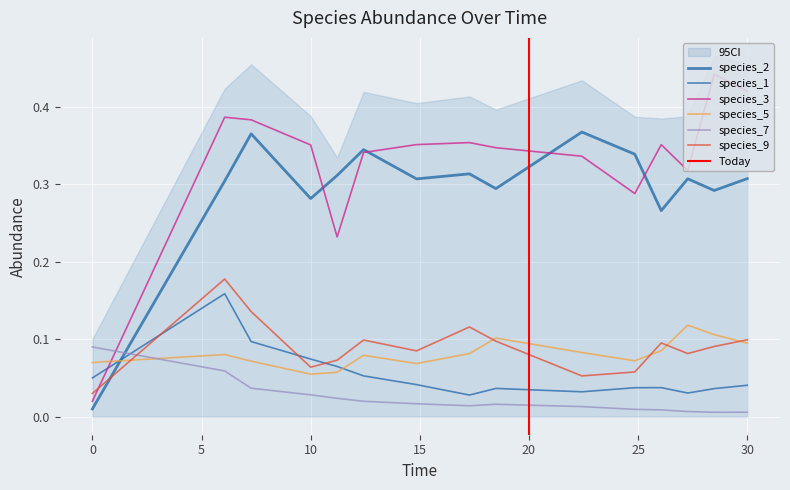

In species_7, how many points are higher than both neighbors (excluding endpoints)?

1